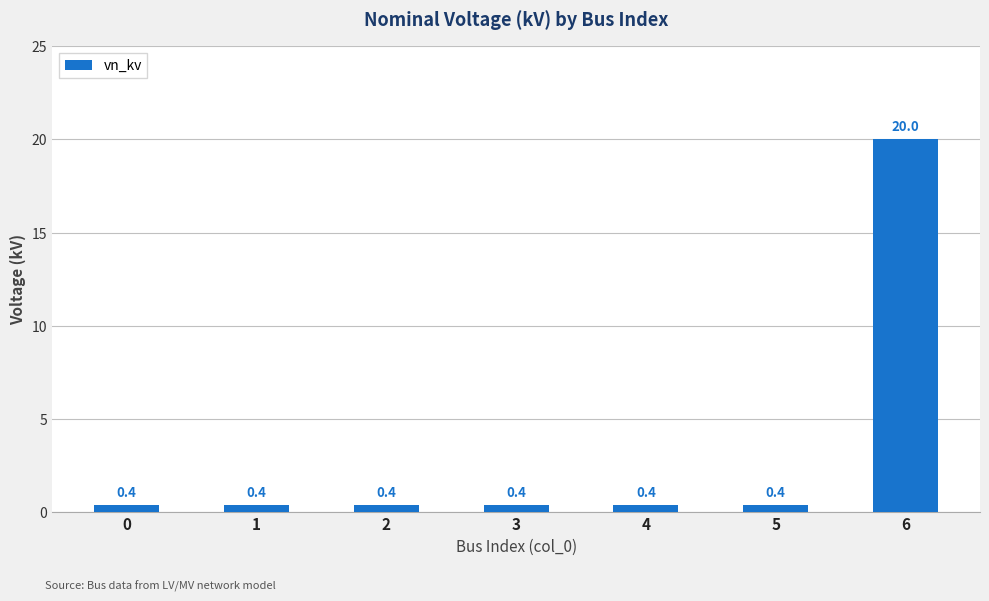

The value at 4 is 0.4. True or false?

True